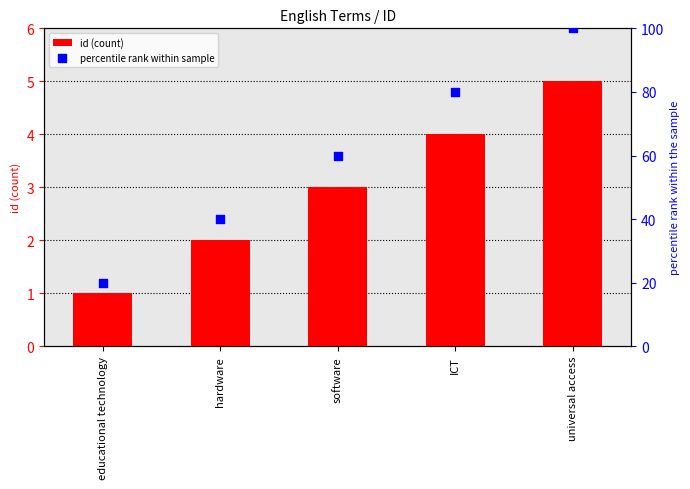

Which series has the largest total across all categories?

percentile rank within sample